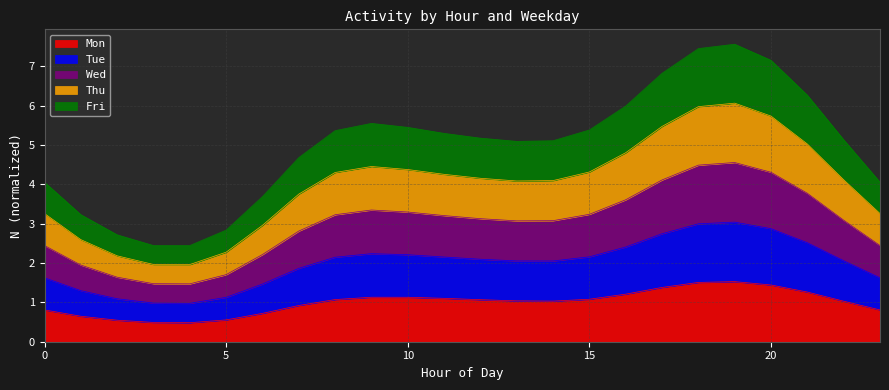

What are all the series names shown in the legend?

Mon, Tue, Wed, Thu, Fri